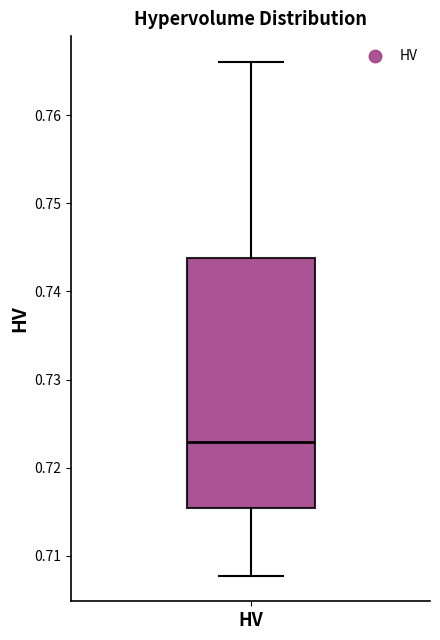

Read this box plot against the y-axis: the position of the median line, the range covered by the box, and the ends of both whiskers. The values are not printed on the chart, so give them approximately, as read against the axis.

median 0.723, box 0.715 to 0.744, whiskers 0.708 to 0.766